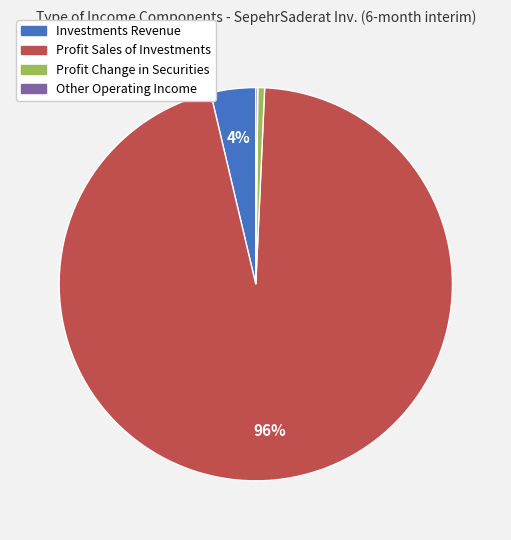

Is there a majority slice in this chart?

Yes